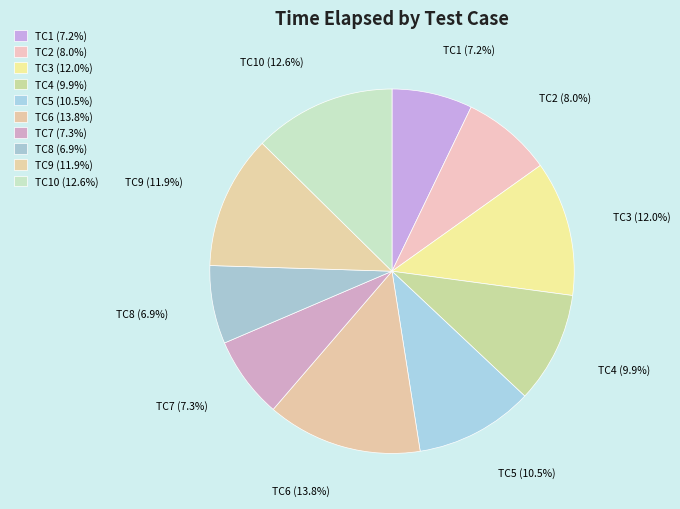

To the nearest percent, what is the difference between the TC6 and TC5 slice percentages?

3%